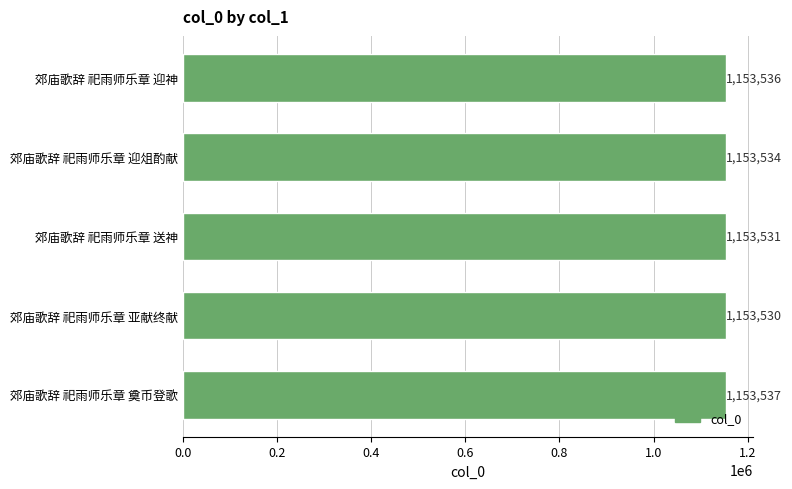

Which category has the highest value across all series?

郊庙歌辞 祀雨师乐章 奠币登歌